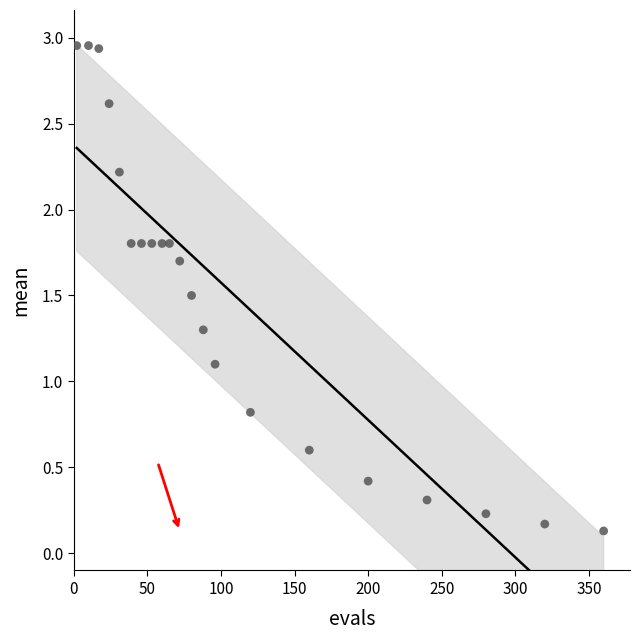

What is the range of X values (max minus min)?

358.0